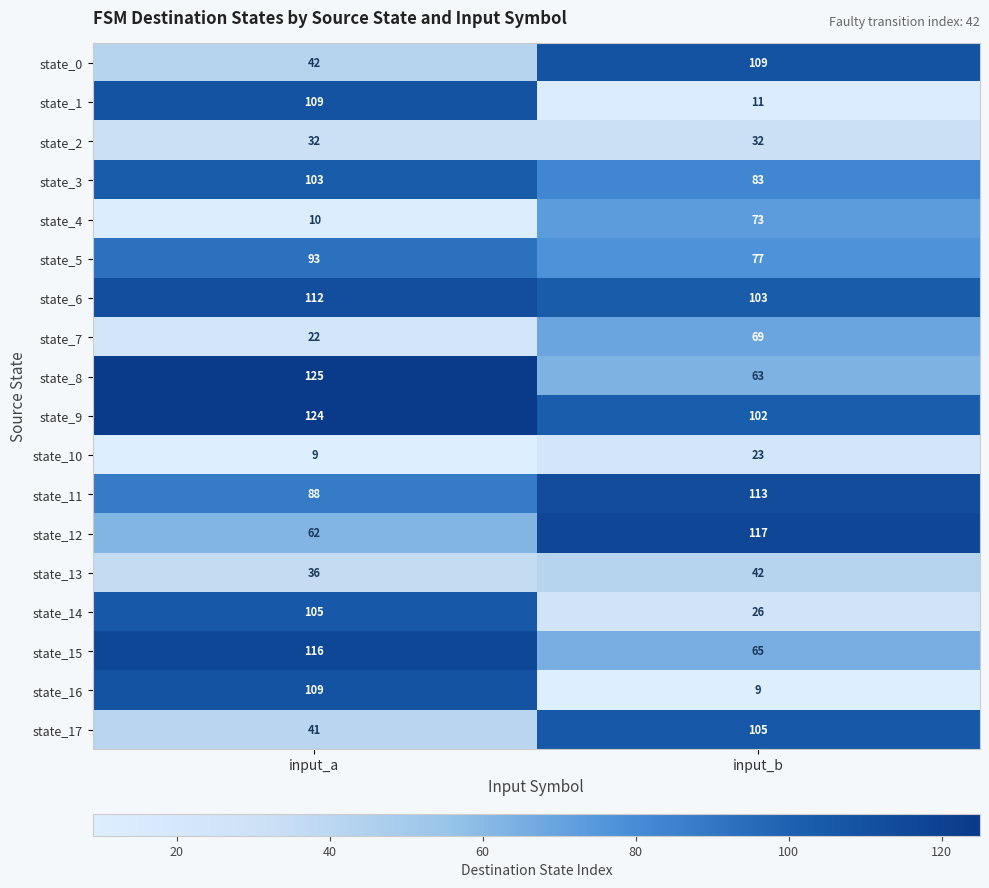

The state_17 series shows 26 at input_a. True or false?

False